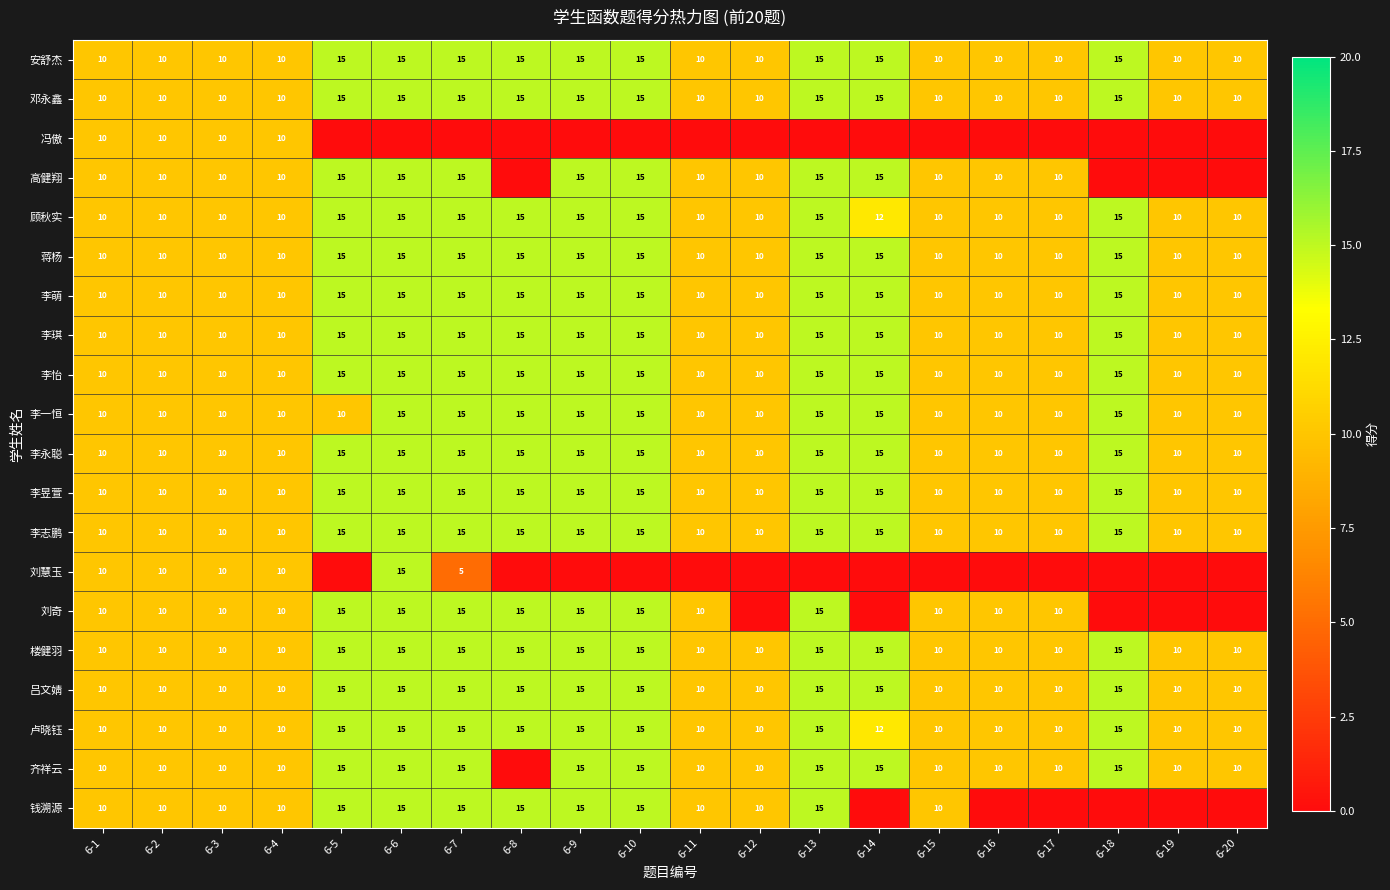

Is the value of 邓永鑫 at 6-1 greater than the value of 安舒杰 at 6-5?

No